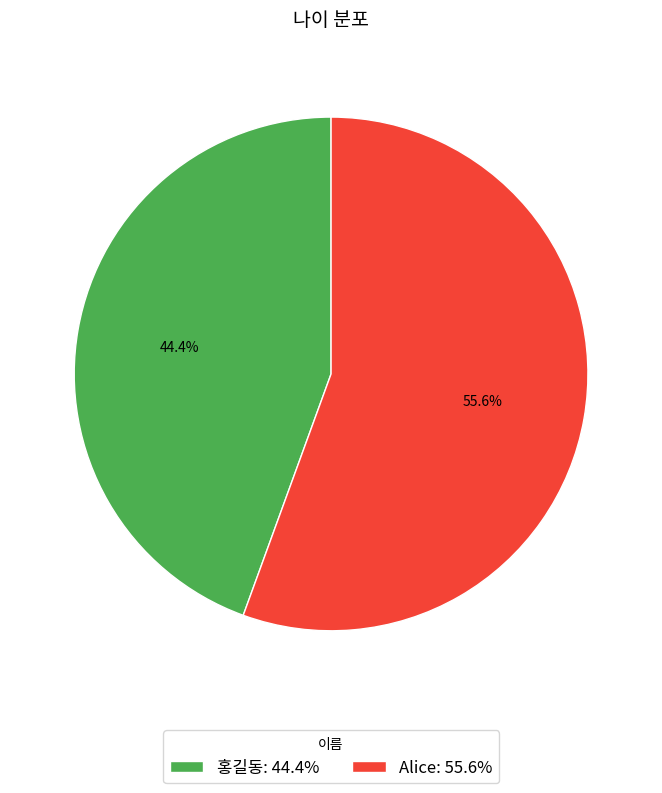

How many segments does this pie chart have?

2